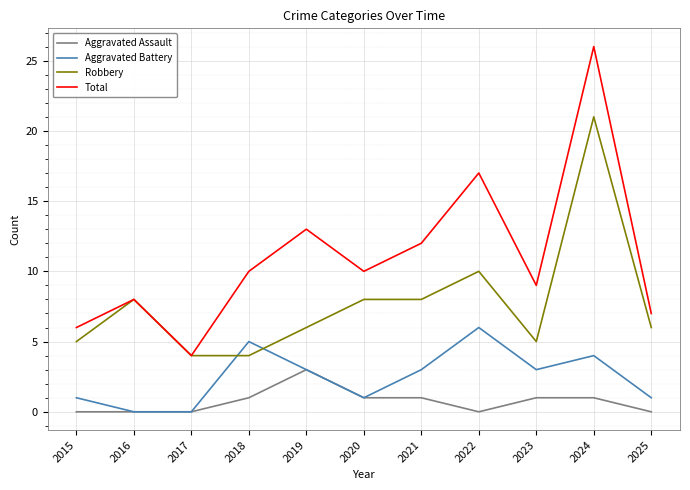

At which category is the sum across all series the highest?

2024